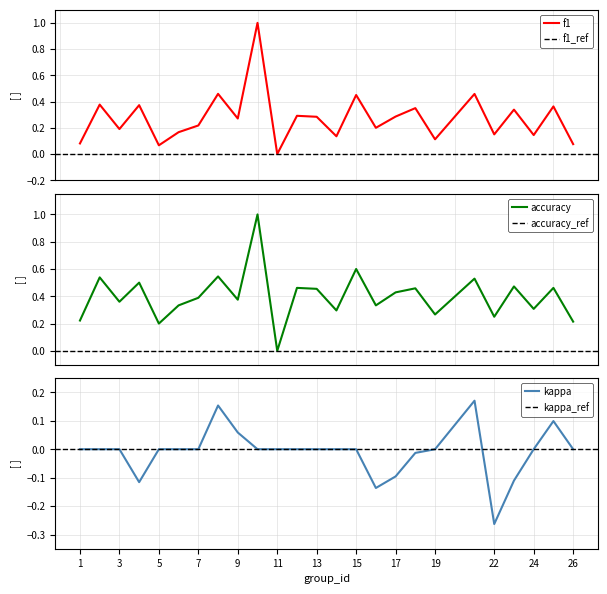

Is it true that kappa equals -0.1 at 4?

True